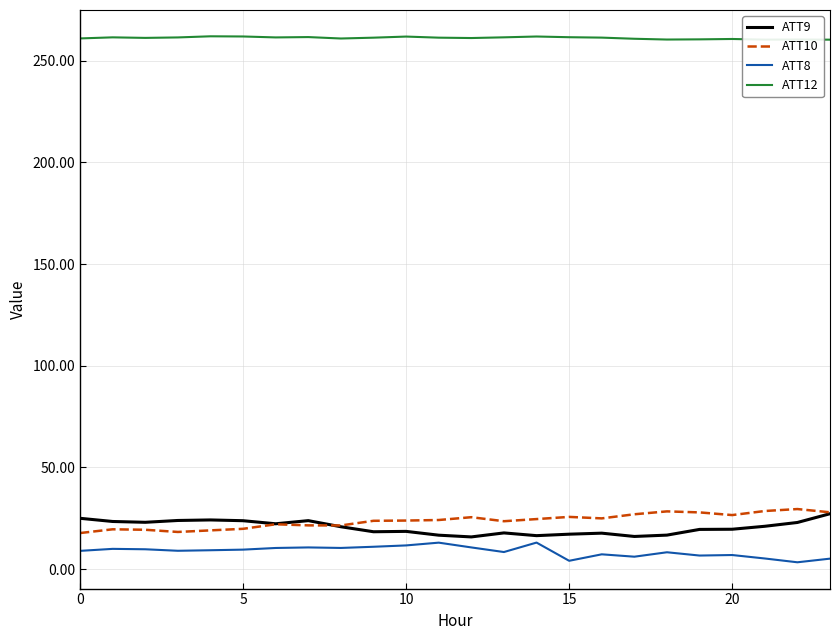

Which series has the largest total across all categories?

ATT12